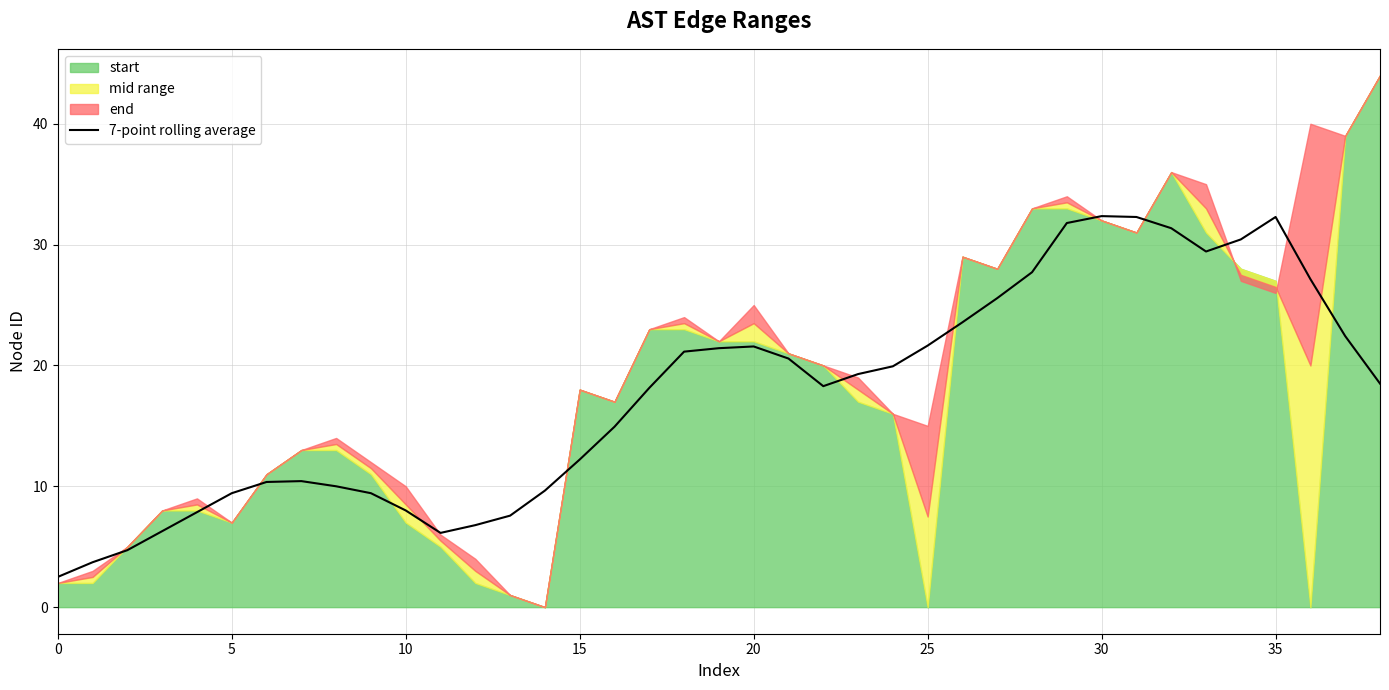

Where is the first local minimum?

11